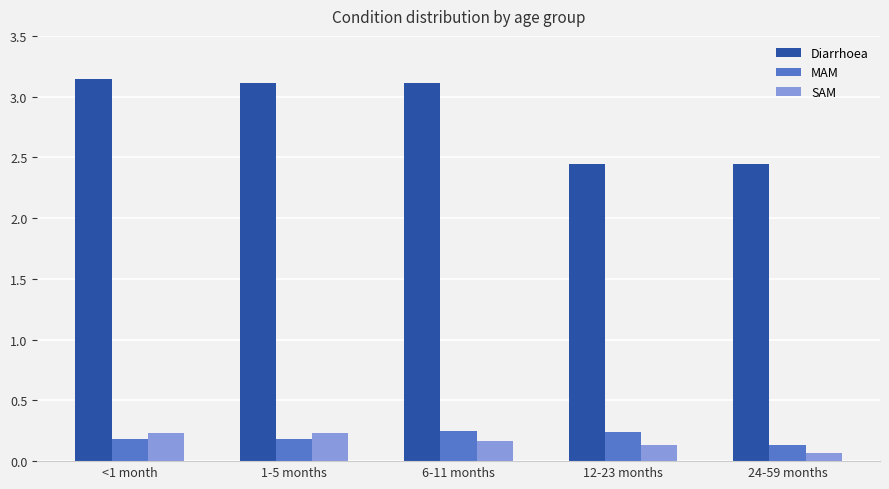

What is the label of the 1st bar from the left?

<1 month